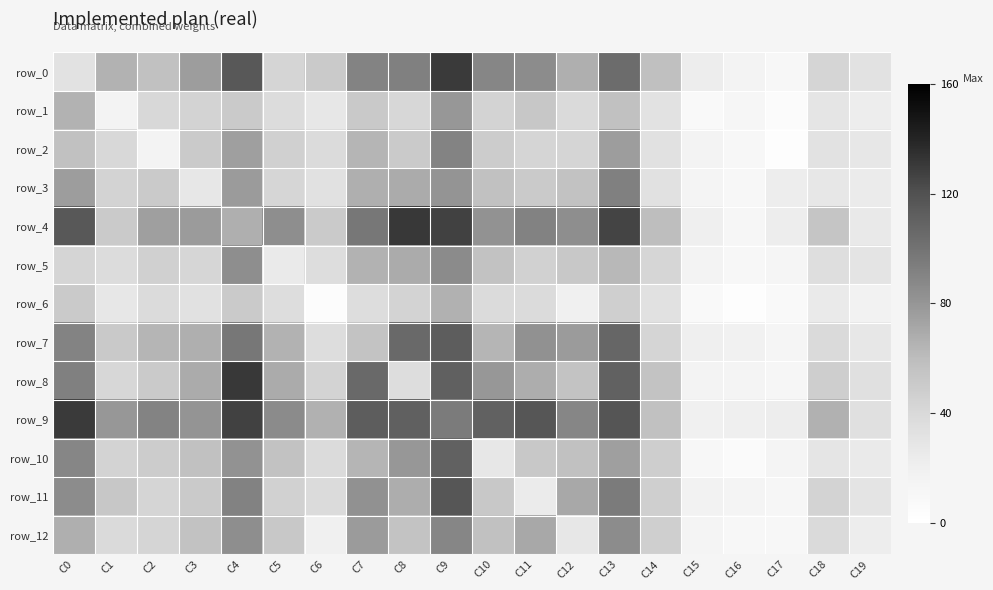

Which has a higher value, C1 or C0?

C1